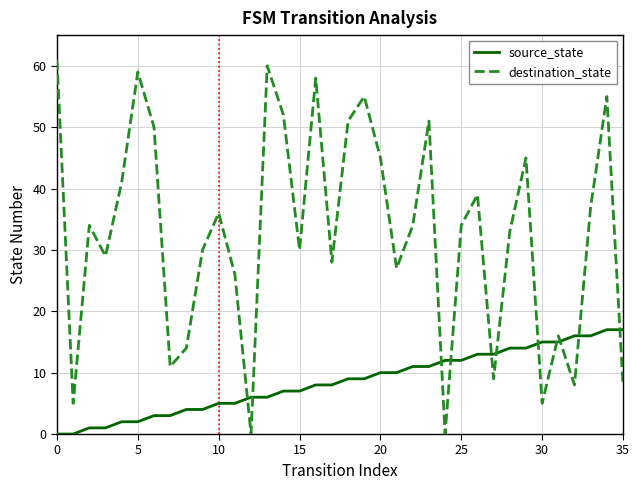

True or false: destination_state and source_state cross at least once.

True